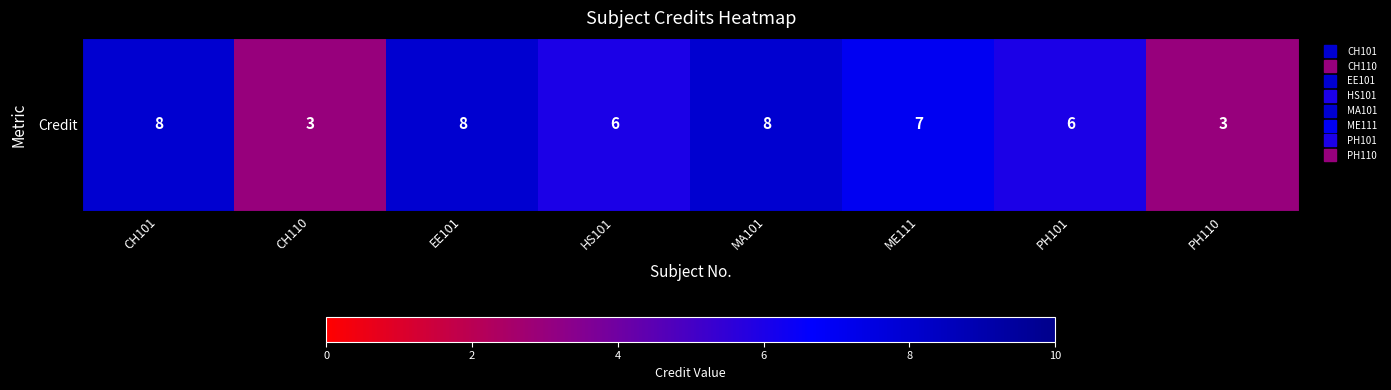

Rank the categories by value from lowest to highest.

CH110, PH110, HS101, PH101, ME111, CH101, EE101, MA101